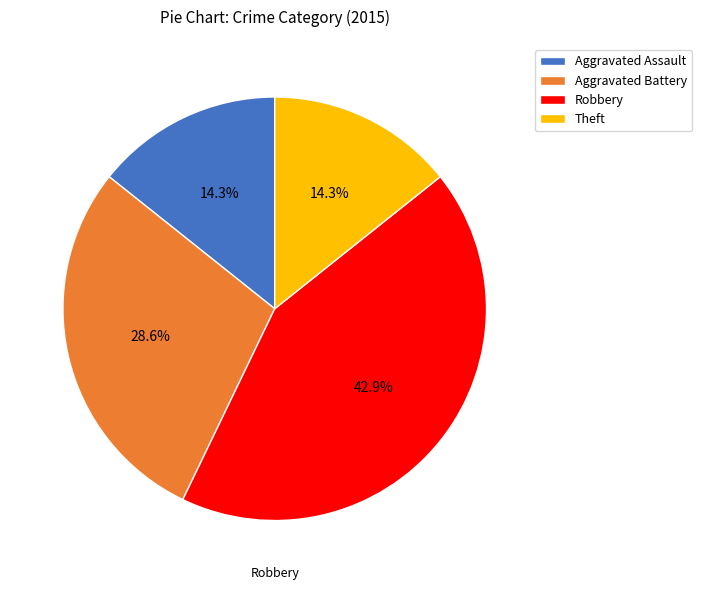

Is there any slice that represents more than half of the pie?

No